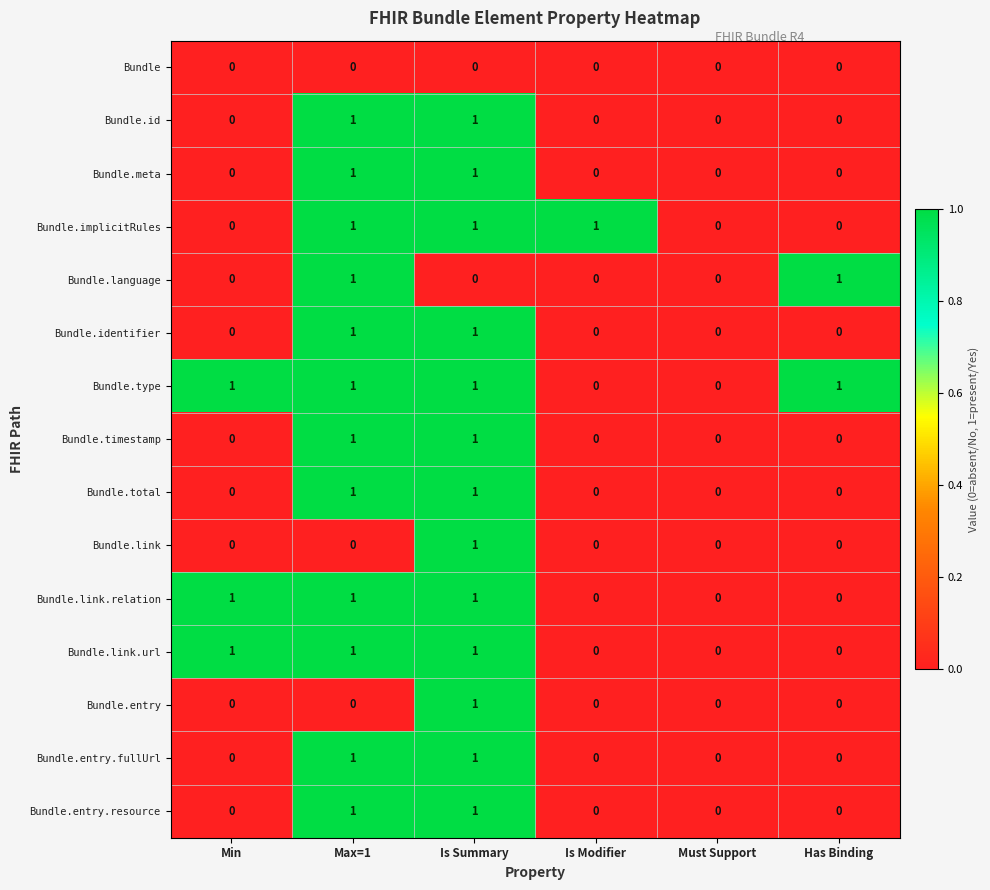

Count the Bundle.language values in the range 0 to 1.

6